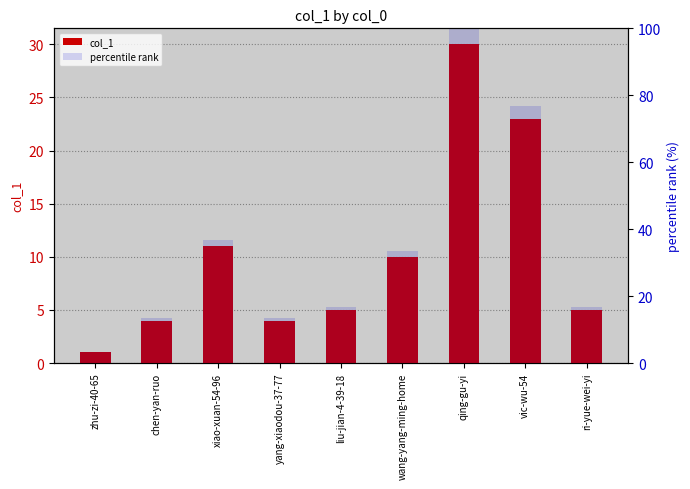

How many groups of bars are there?

9